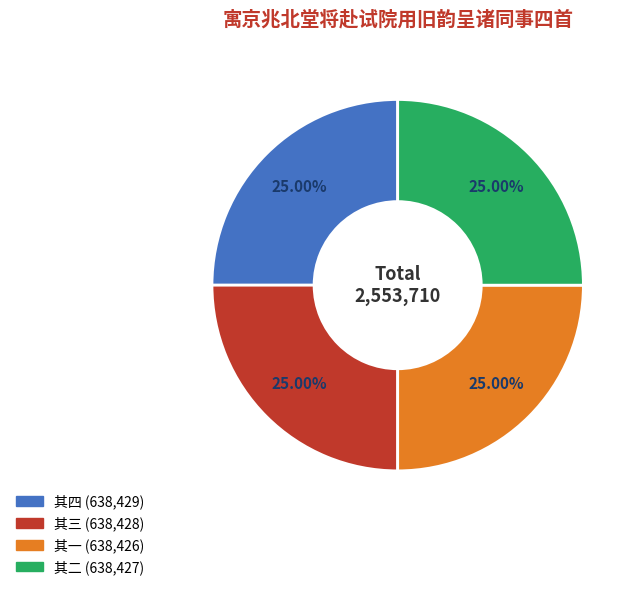

Is there any slice that represents more than half of the pie?

No